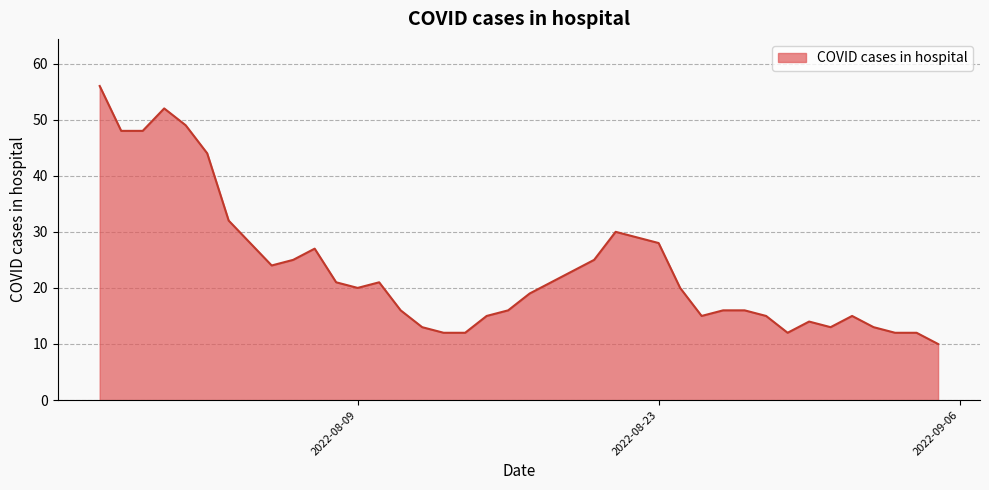

Count the number of data series in this chart.

1